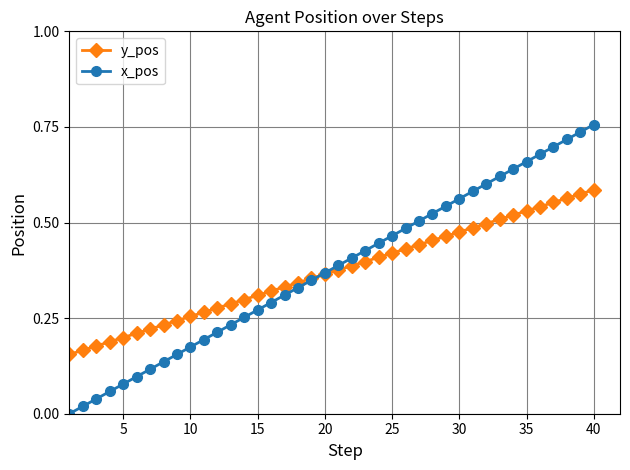

Which series has the widest spread of values?

x_pos